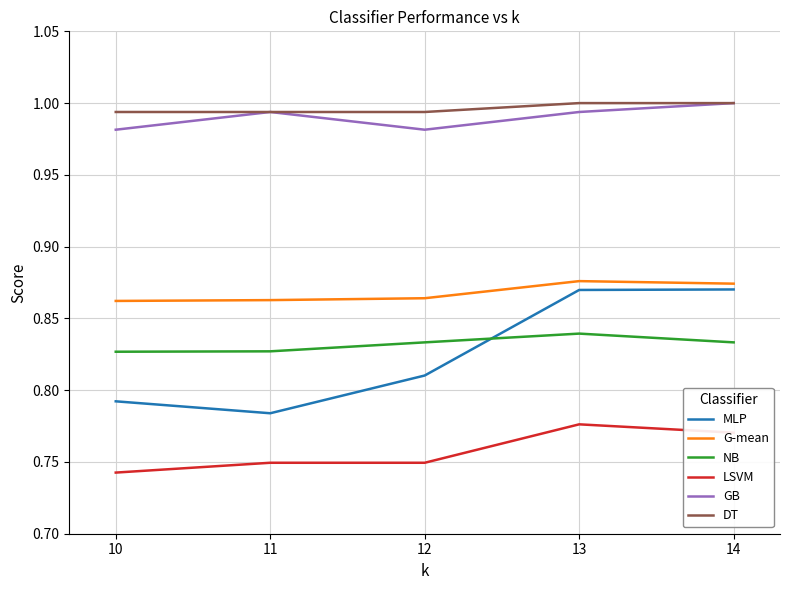

Which series has the largest range (max minus min)?

MLP